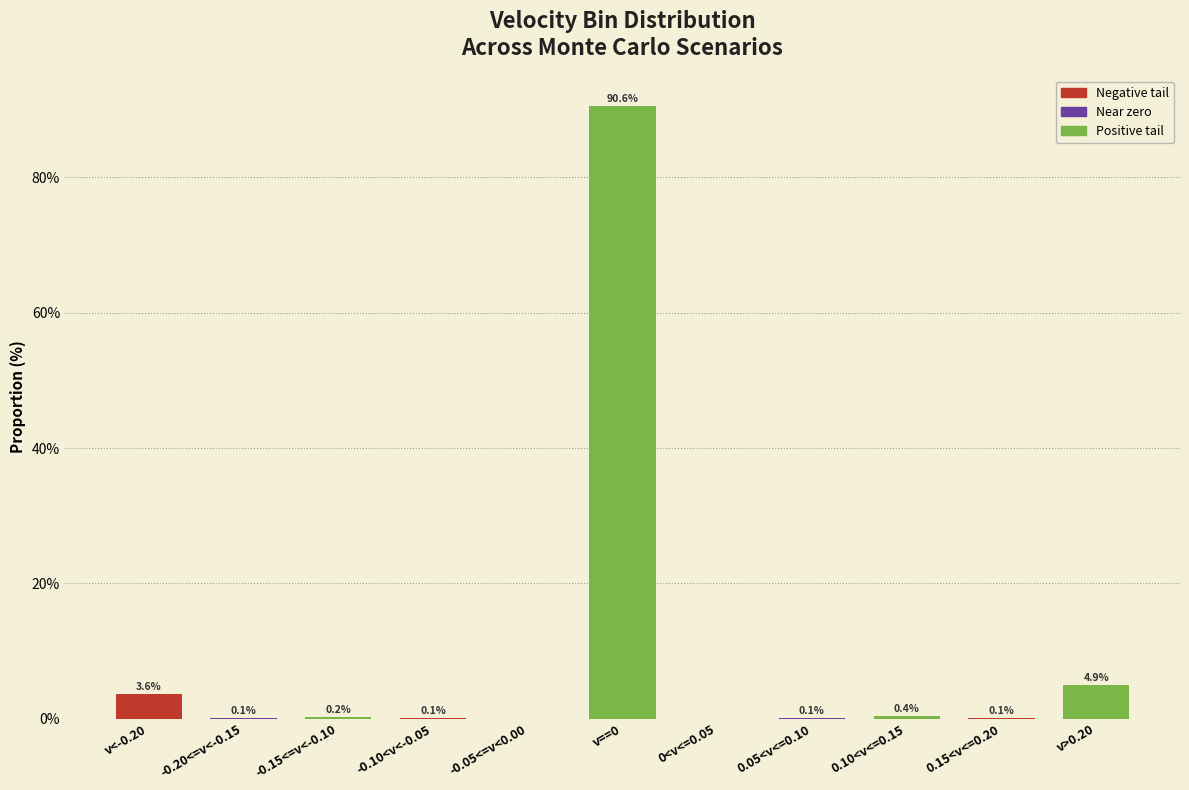

Reading right to left, transcribe all the data shown in this chart.

v>0.20=4.9	0.15<v<=0.20=0.1	0.10<v<=0.15=0.4	0.05<v<=0.10=0.1	0<v<=0.05=0.0	v==0=90.6	-0.05<=v<0.00=0.0	-0.10<v<-0.05=0.1	-0.15<=v<-0.10=0.2	-0.20<=v<-0.15=0.1	v<-0.20=3.6